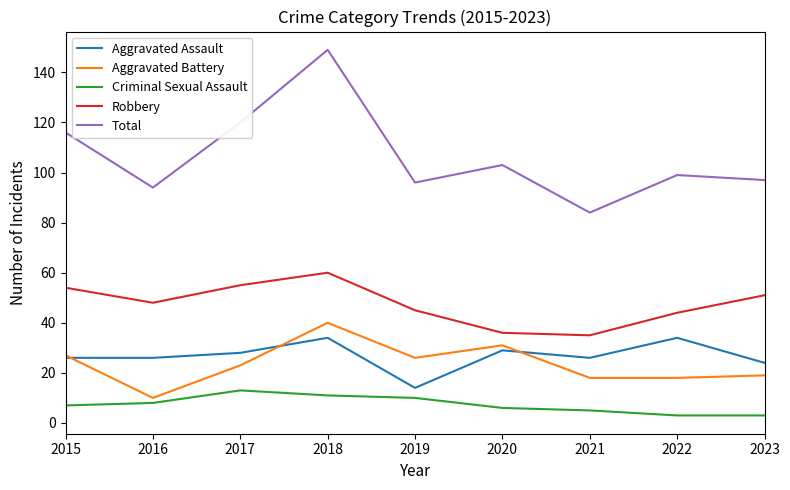

How many lines are shown in the chart?

5